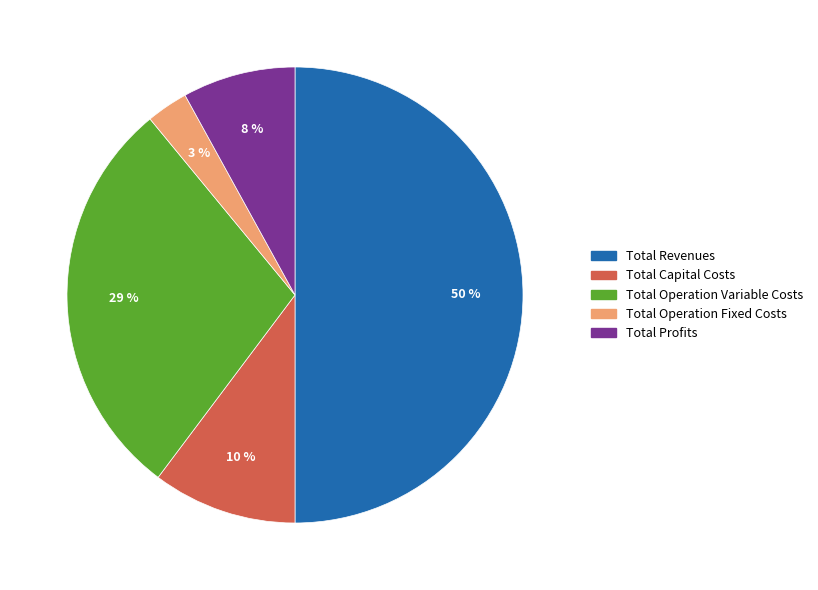

Count the number of slices in the pie.

5